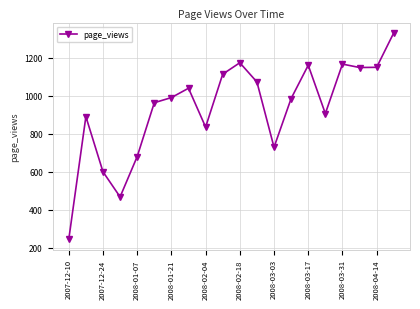

What is the maximum value shown in the chart?

1330